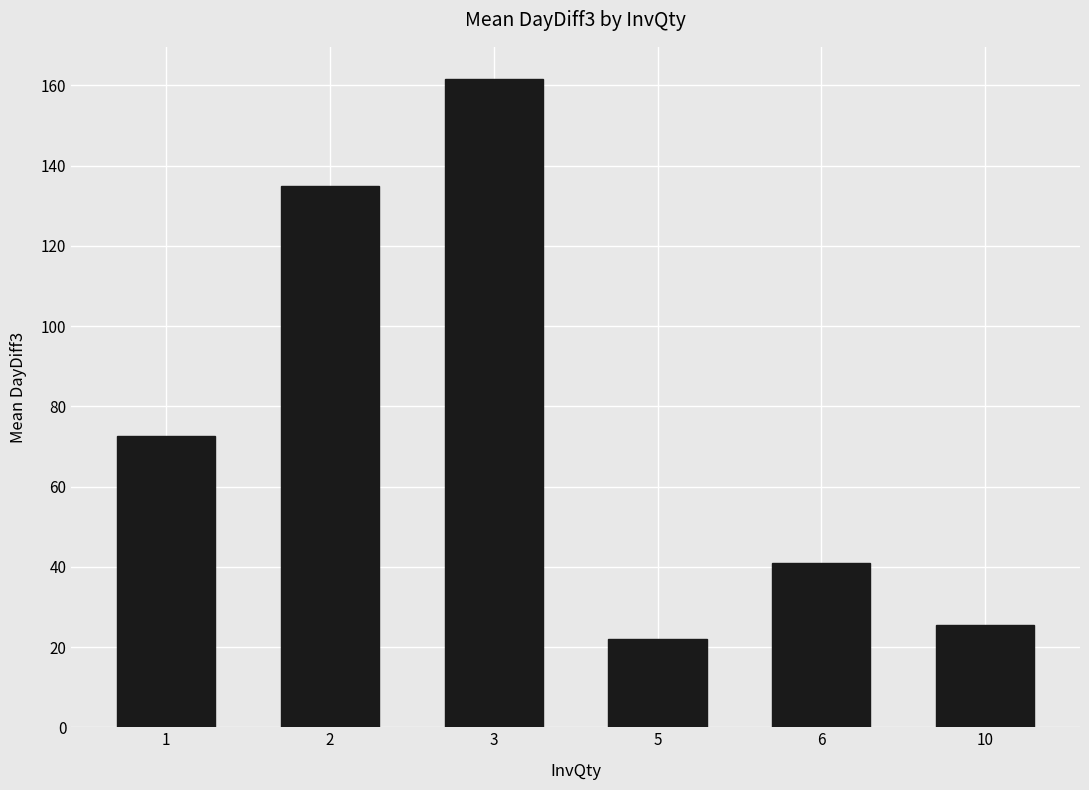

Between 10 and 6, which is larger?

6